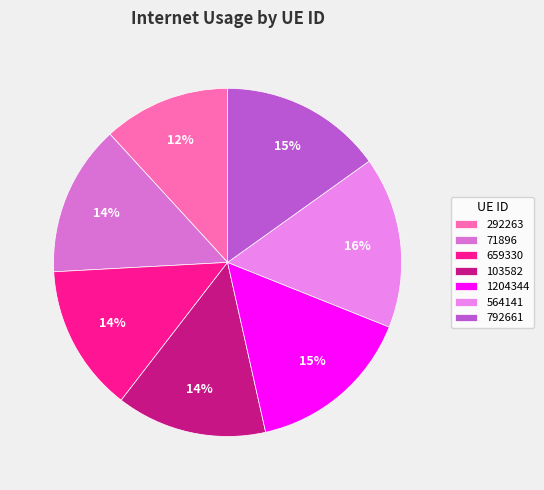

To the nearest percent, what percentage of the pie is 792661?

15%